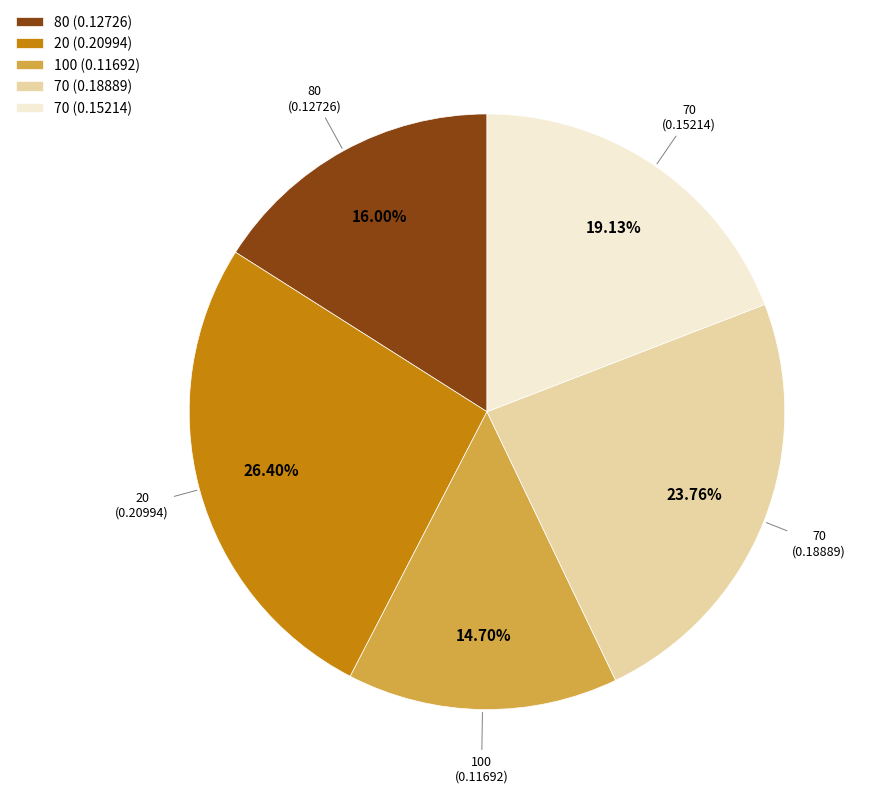

Is there a majority slice in this chart?

No